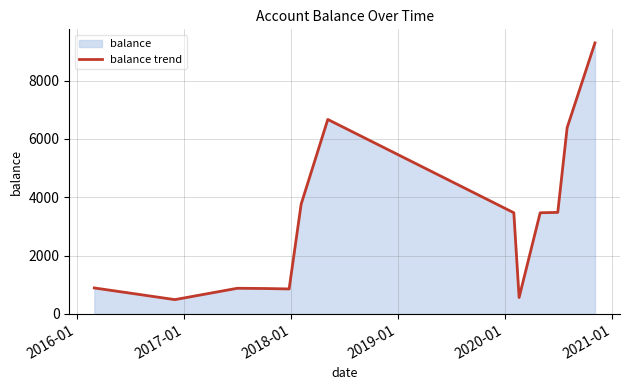

What is the smallest value displayed?

492.0